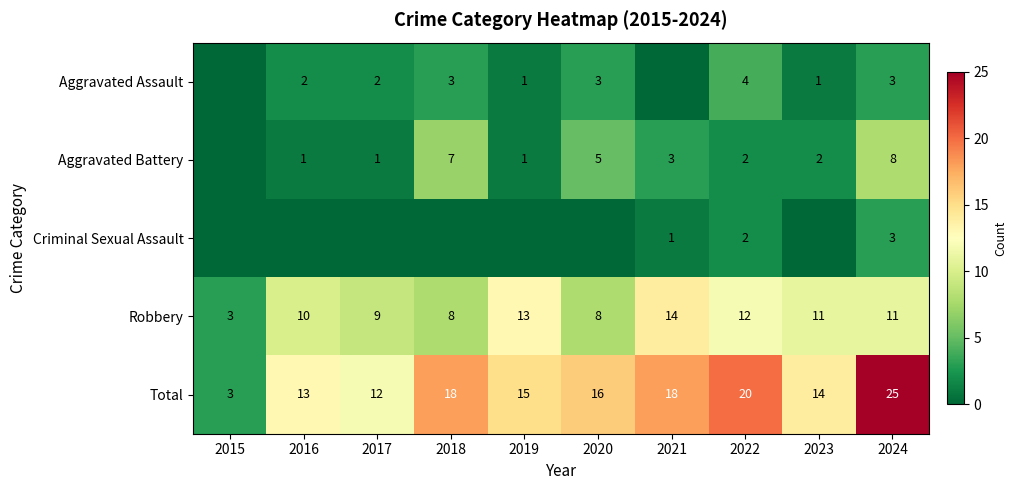

Read the Robbery value at 2022, to the nearest 10.

10